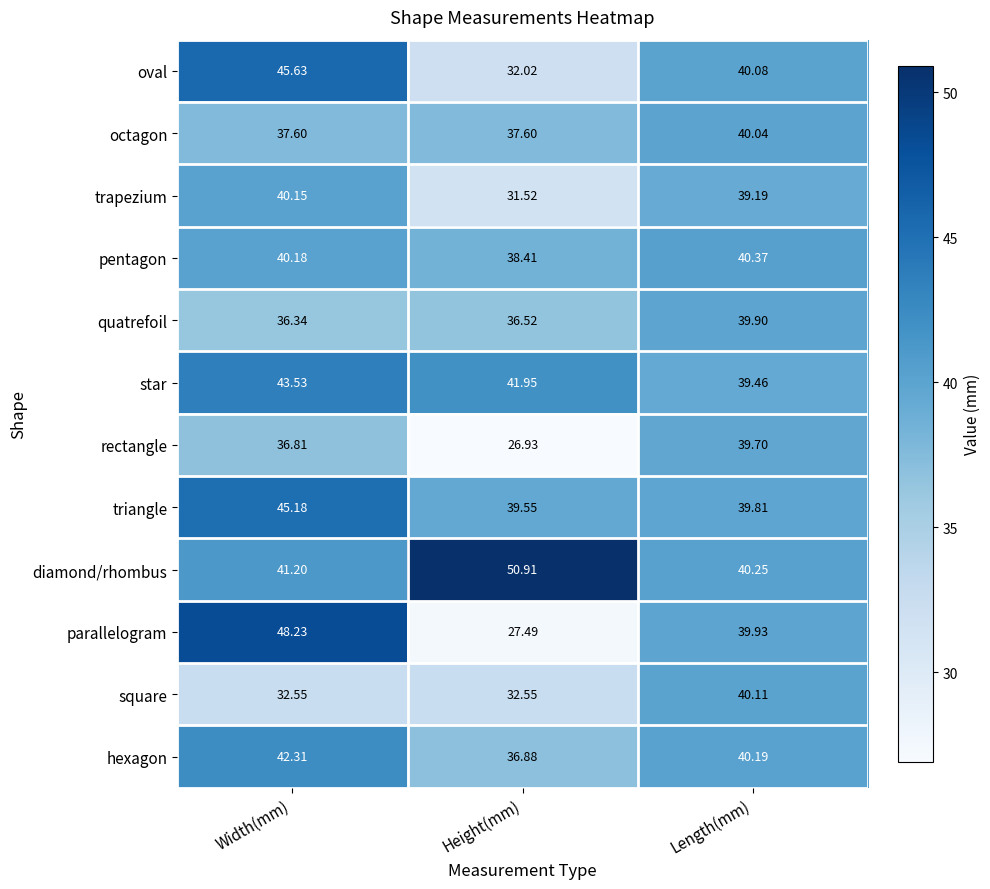

Which series has the widest spread of values?

parallelogram